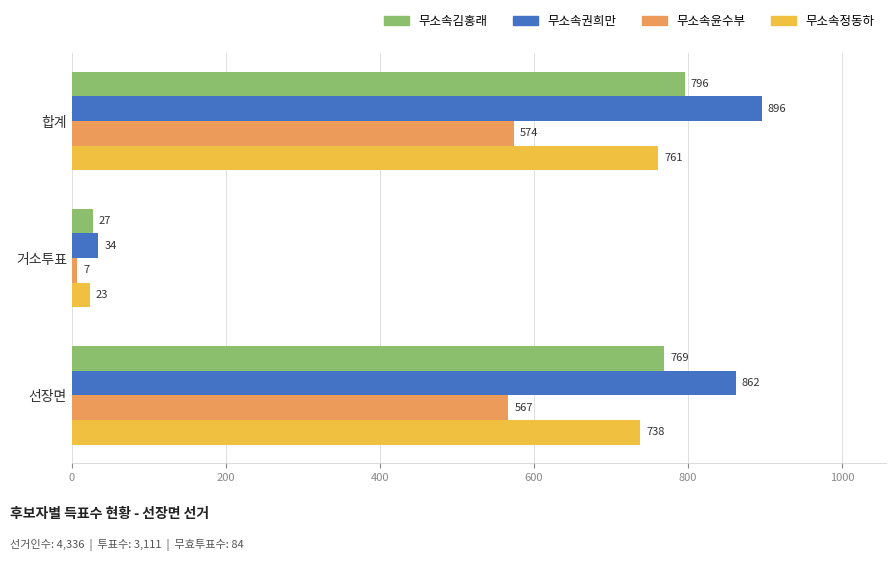

What is the difference between the highest and lowest values at 선장면?

295